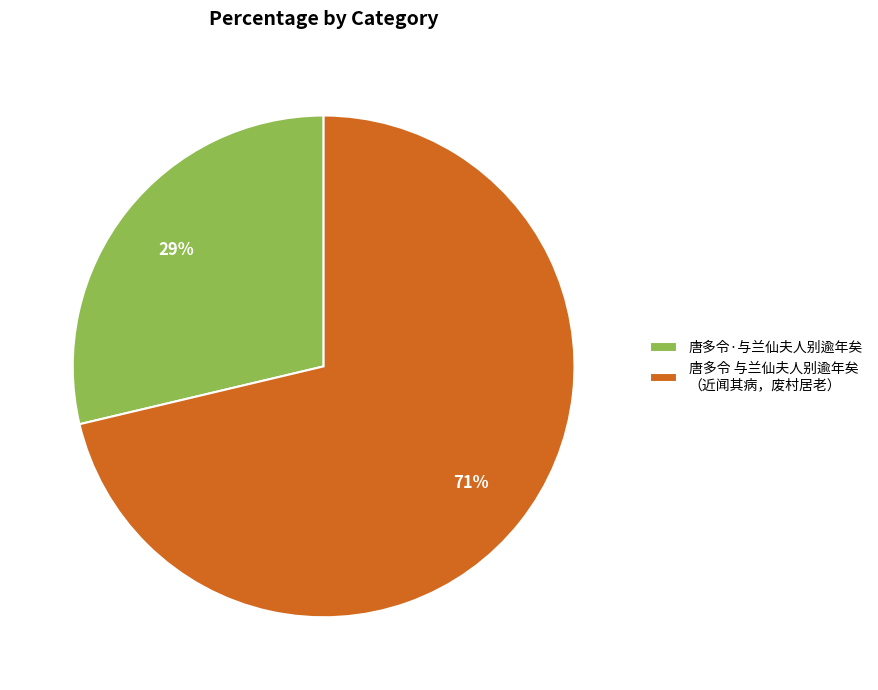

How many segments does this pie chart have?

2